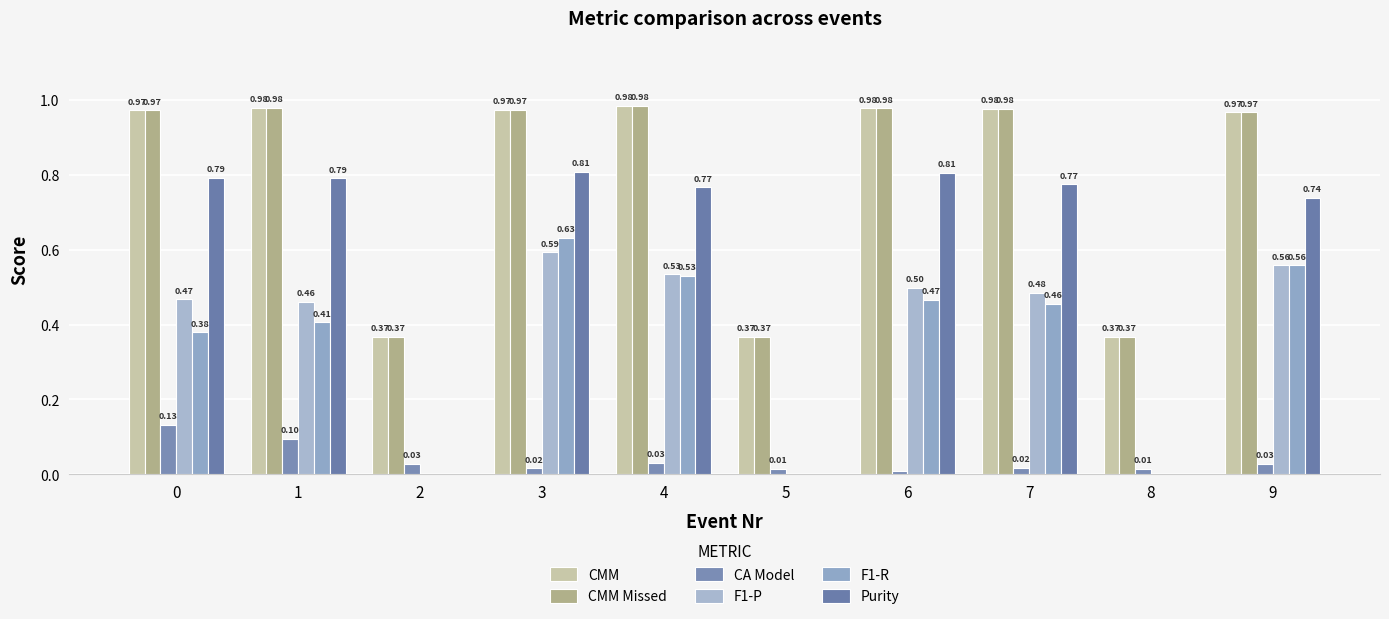

At which label is CMM Missed closest to 0?

8